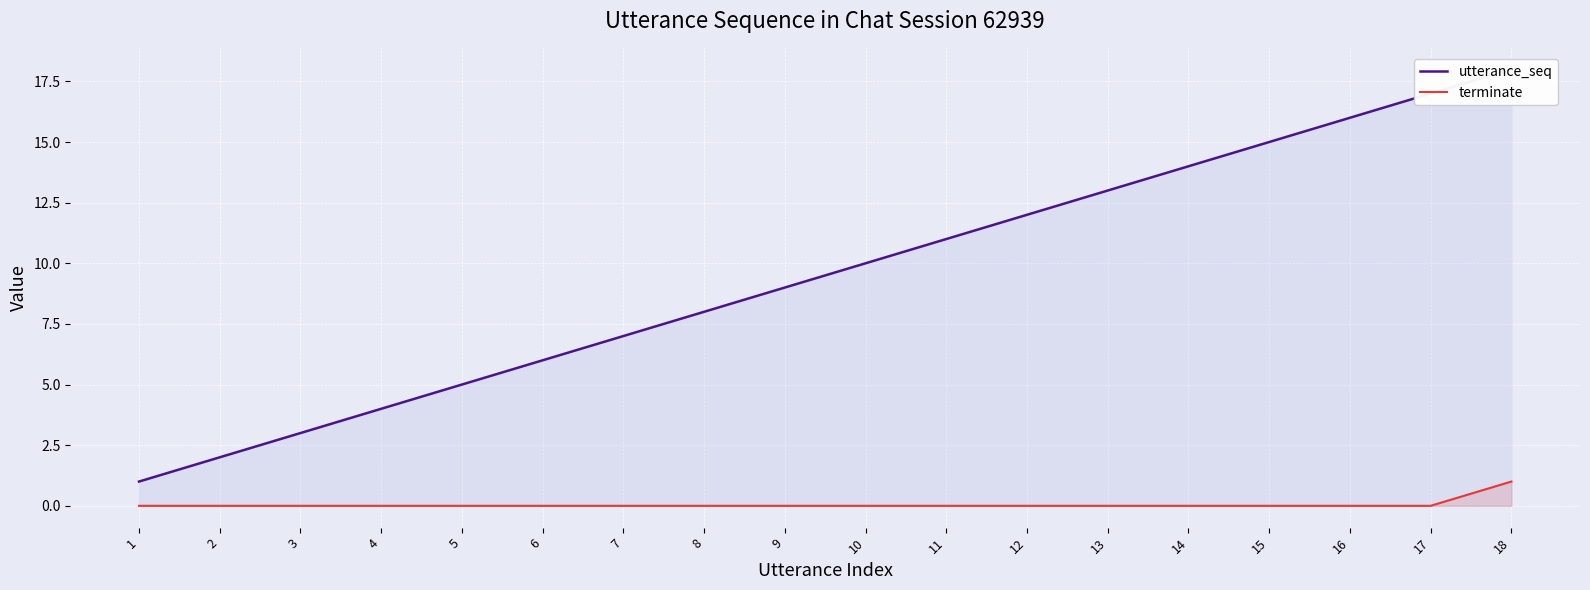

What is the greatest value displayed?

18